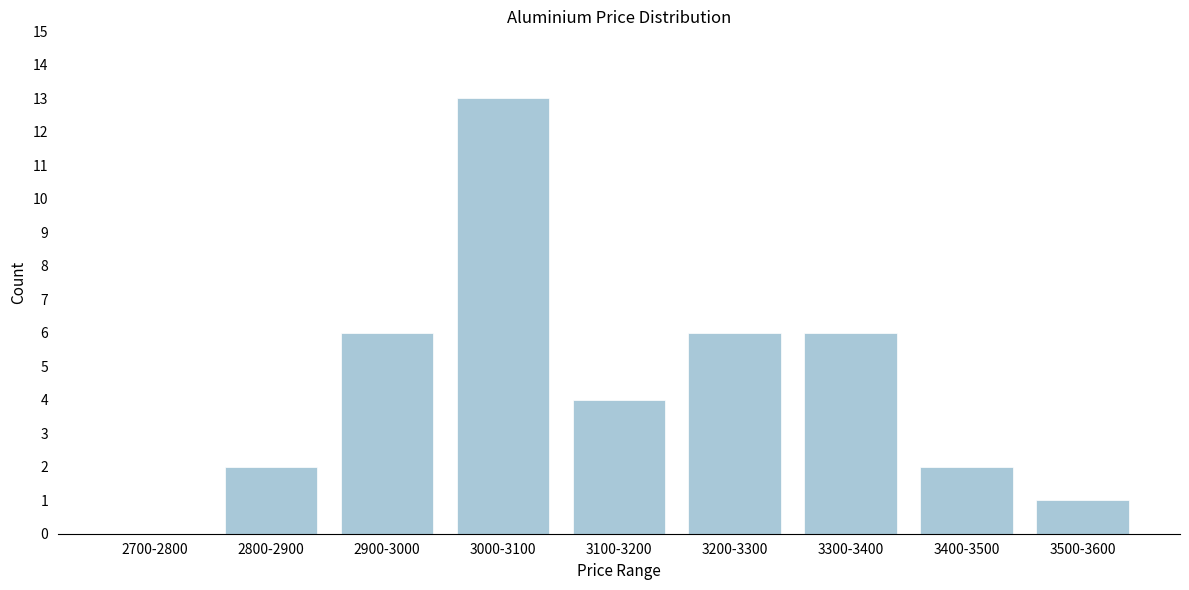

Reading left to right, what are all the values shown in this chart?

2700-2800=0	2800-2900=2	2900-3000=6	3000-3100=13	3100-3200=4	3200-3300=6	3300-3400=6	3400-3500=2	3500-3600=1